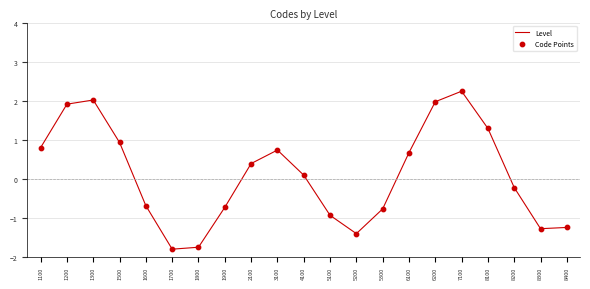

What is the change in value from 1600 to 8400?

-0.6